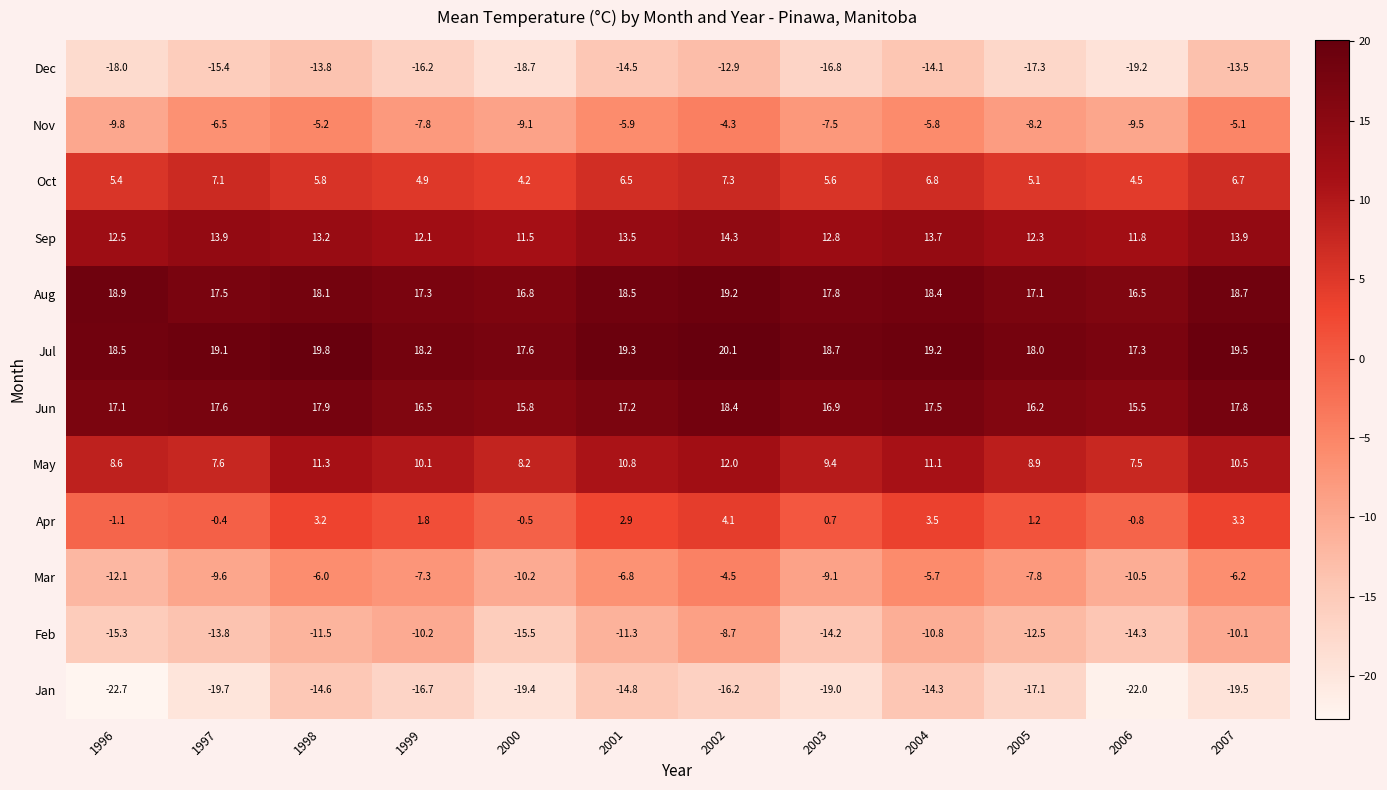

What is the greatest value displayed?

20.1